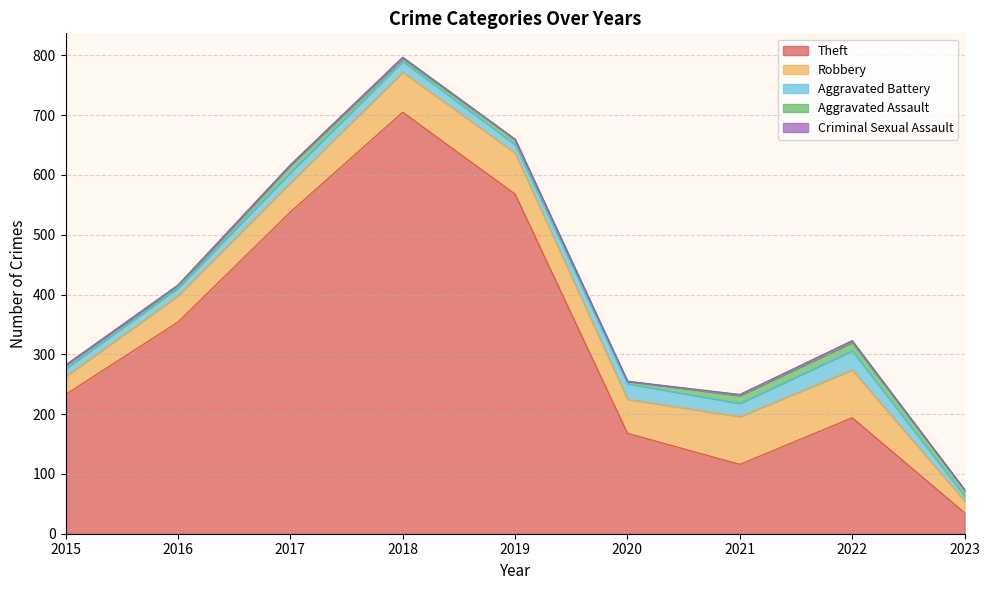

True or false: Aggravated Assault and Theft intersect in this chart.

False